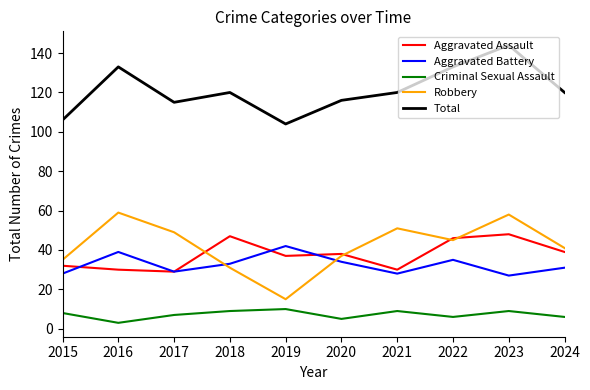

What is the minimum value for Robbery?

15